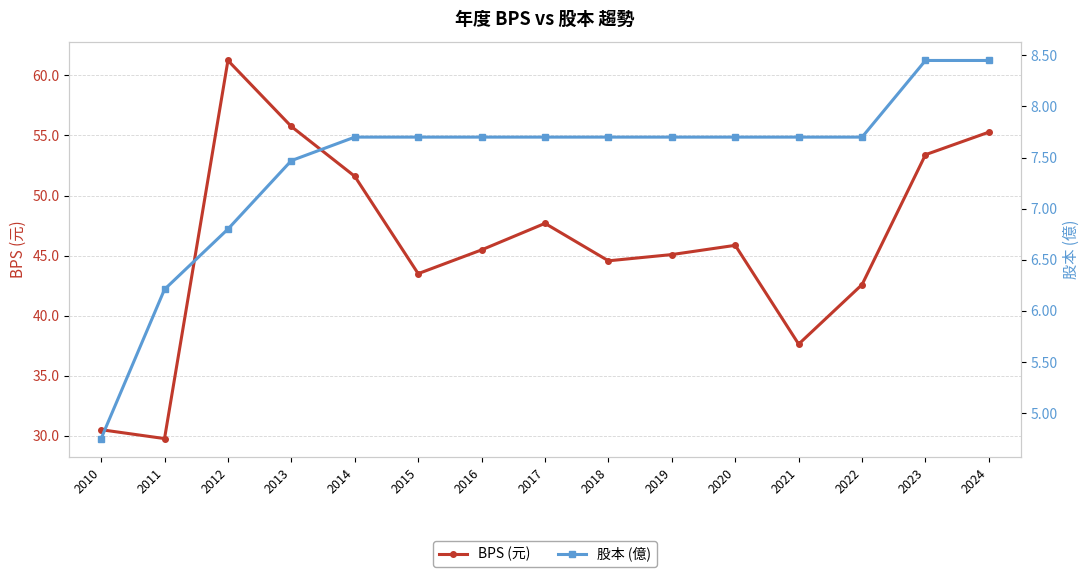

How many interior local peaks does the BPS (元) series have?

3